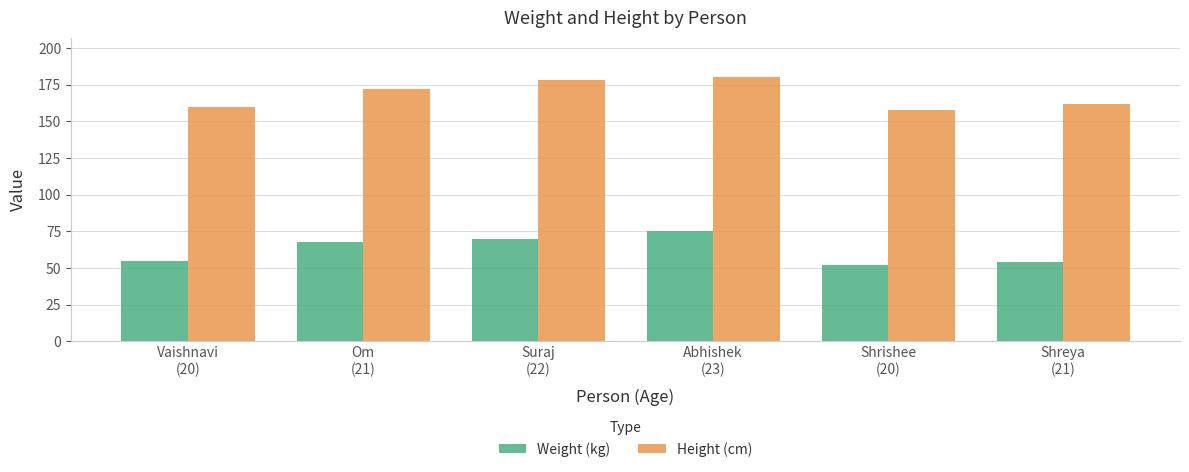

Which series has the largest range (max minus min)?

Weight (kg)